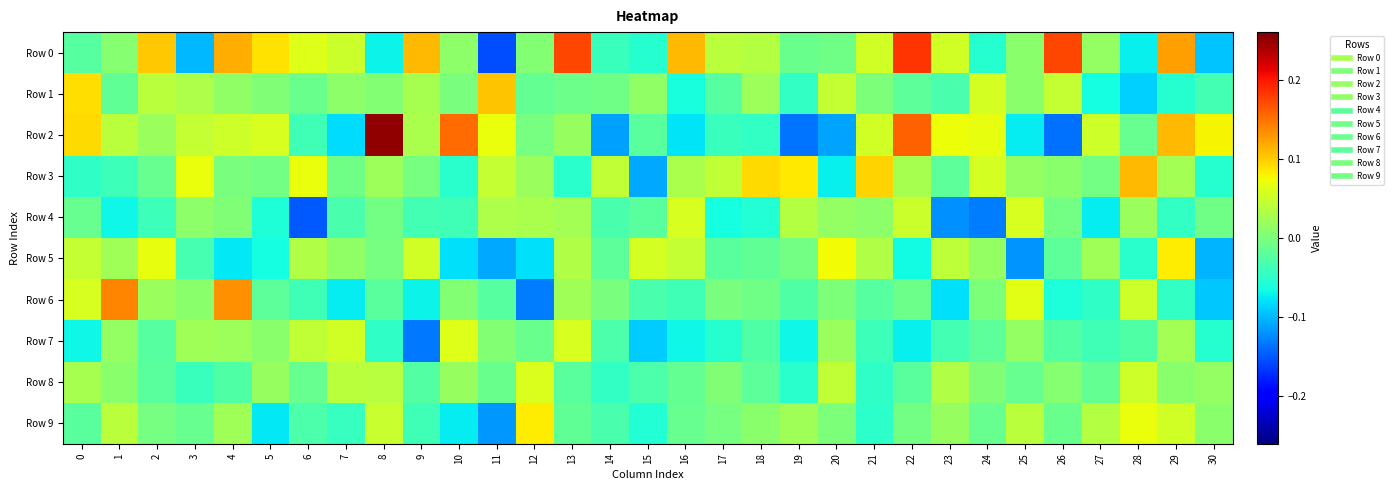

Which series changed the most between 6 and 20?

Row 4